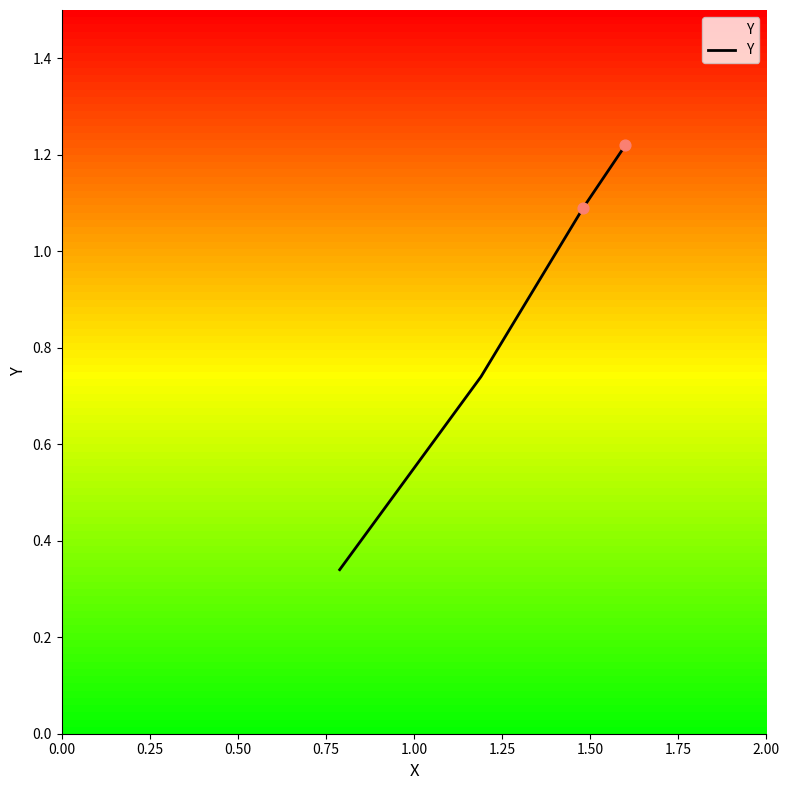

True or false: the data has more than 0 interior local peaks.

False